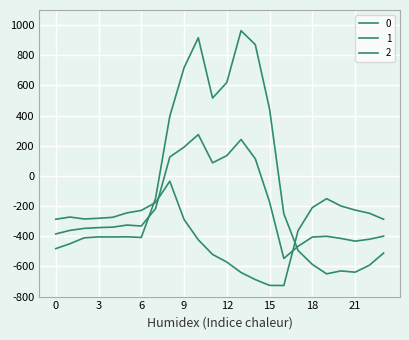

How many lines are shown in the chart?

3